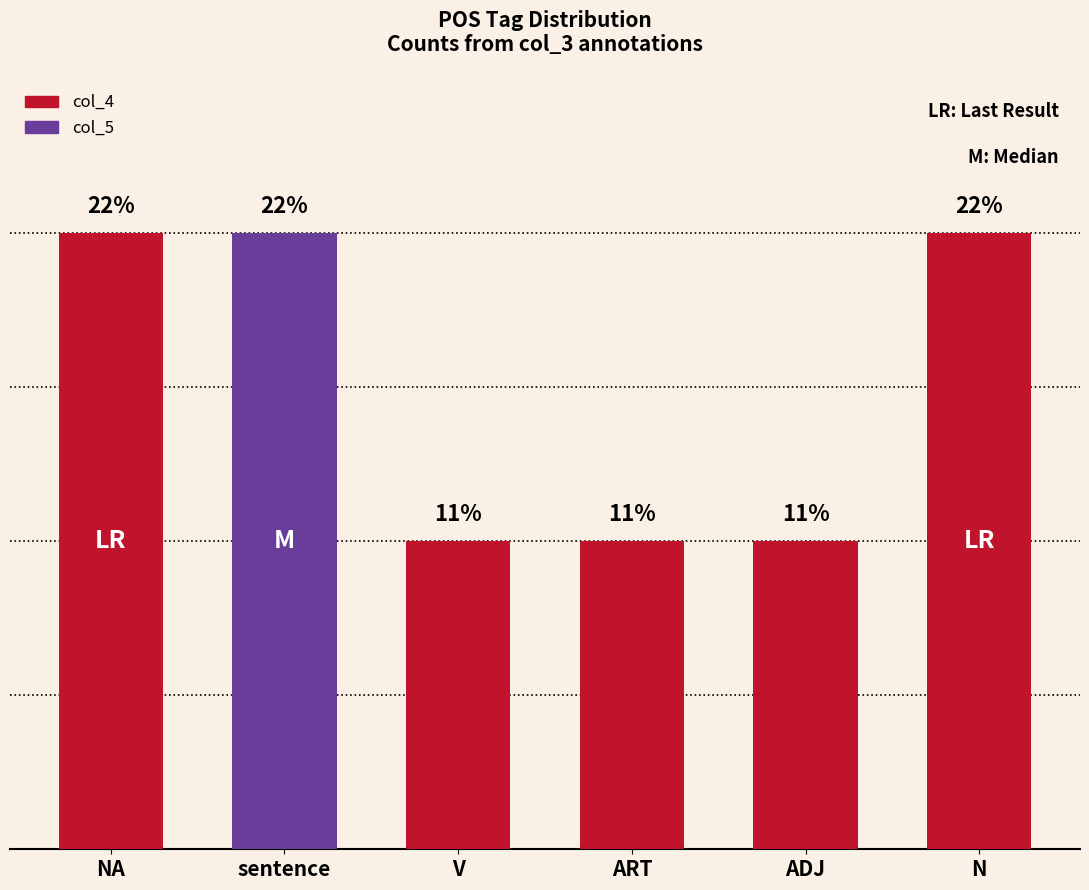

True or false: the data shows 3 at NA.

False